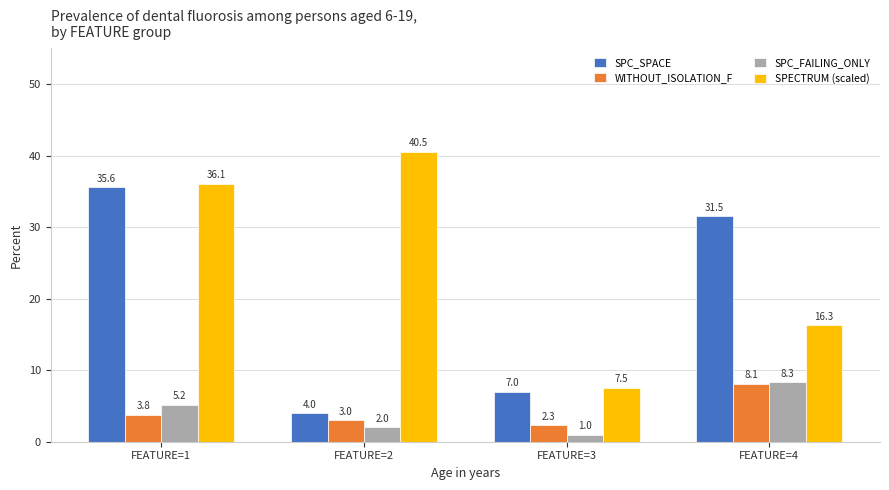

What is the approximate value of SPC_SPACE at FEATURE=2?

4.0